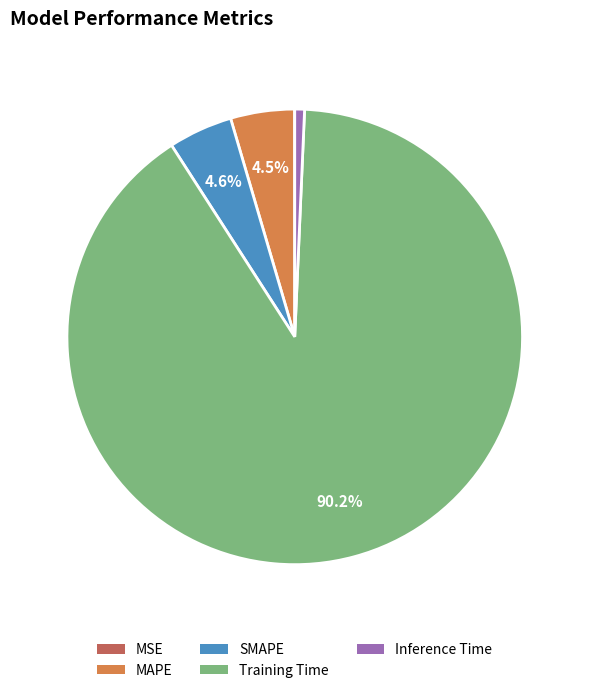

Combined, do SMAPE and Inference Time account for over 50%?

No